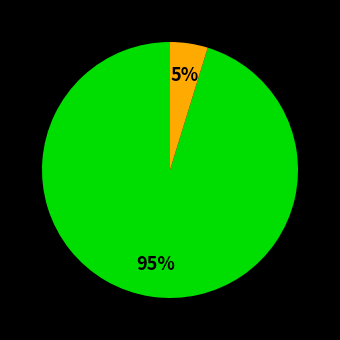

To the nearest percent, what is the difference between the largest and smallest slice percentages?

90%